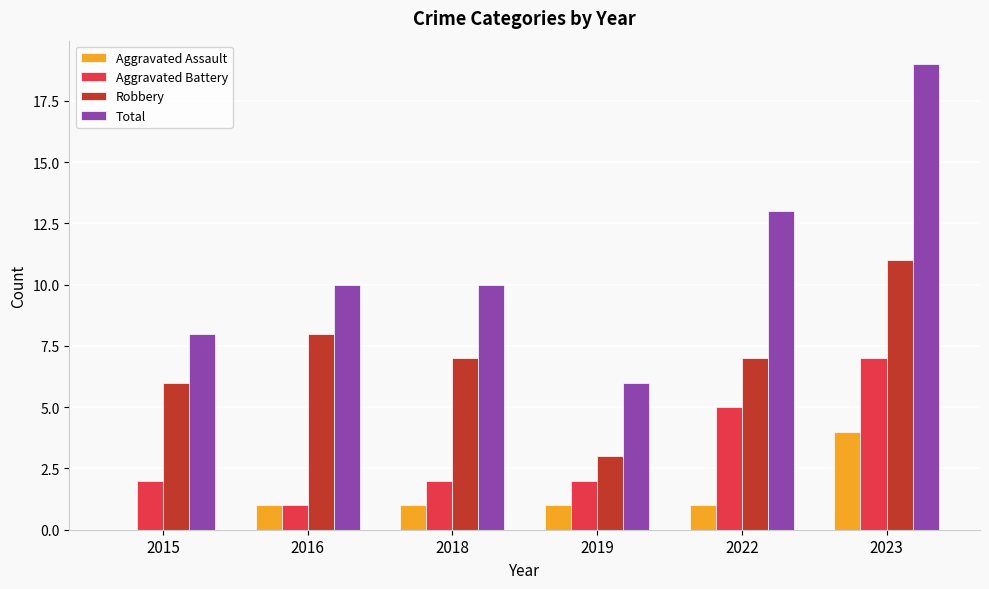

What is the sum of all Robbery values?

42